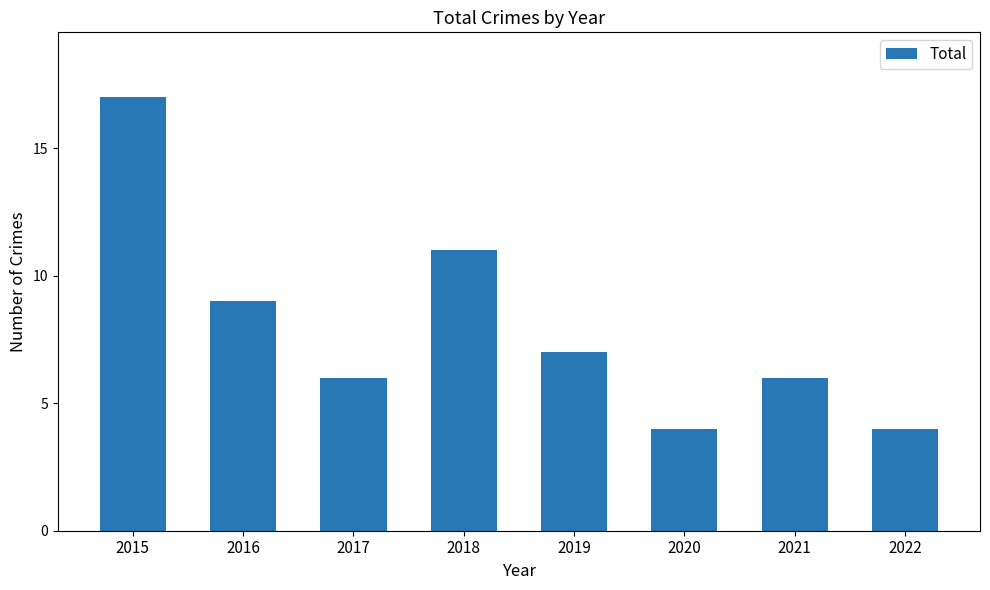

Reading left to right, transcribe all the data shown in this chart.

2015=17	2016=9	2017=6	2018=11	2019=7	2020=4	2021=6	2022=4